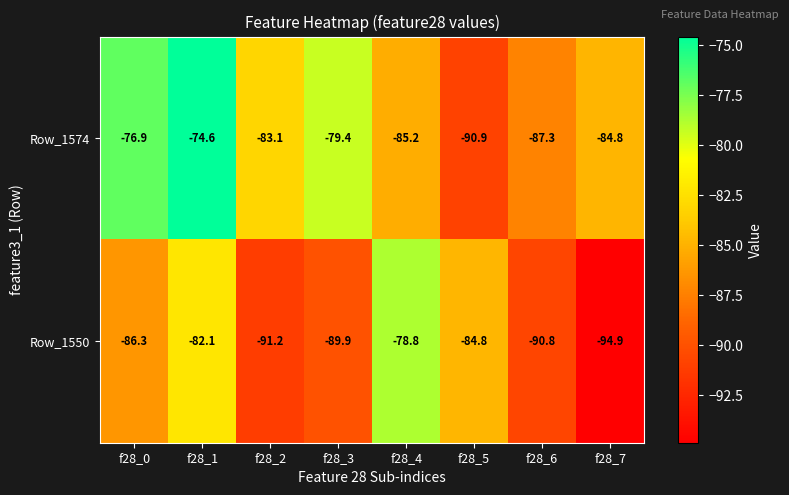

Rank the series by their maximum value, from lowest to highest.

Row_1550, Row_1574